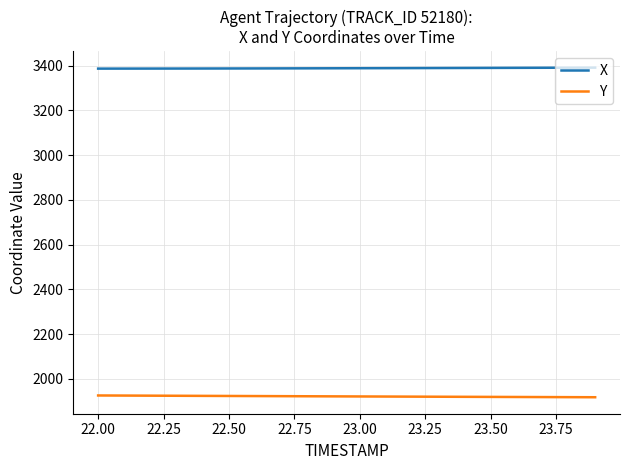

What is the minimum value shown in the chart?

1917.1